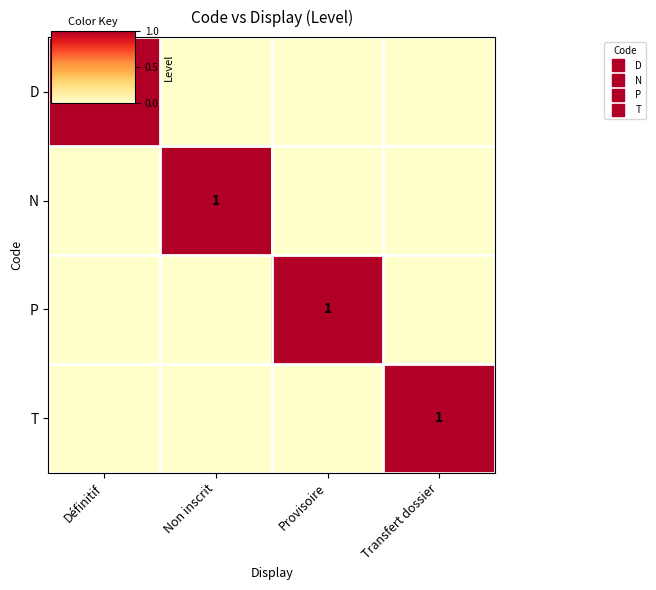

What is the spread (max minus min) of values at Transfert dossier?

1